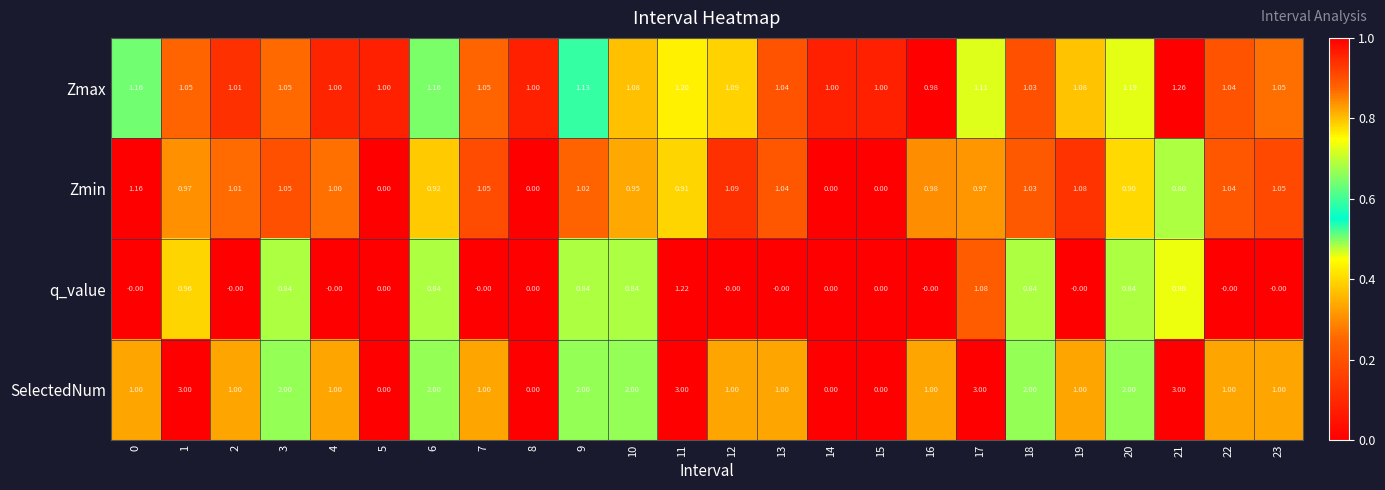

What is the spread (max minus min) of values at 4?

1.0